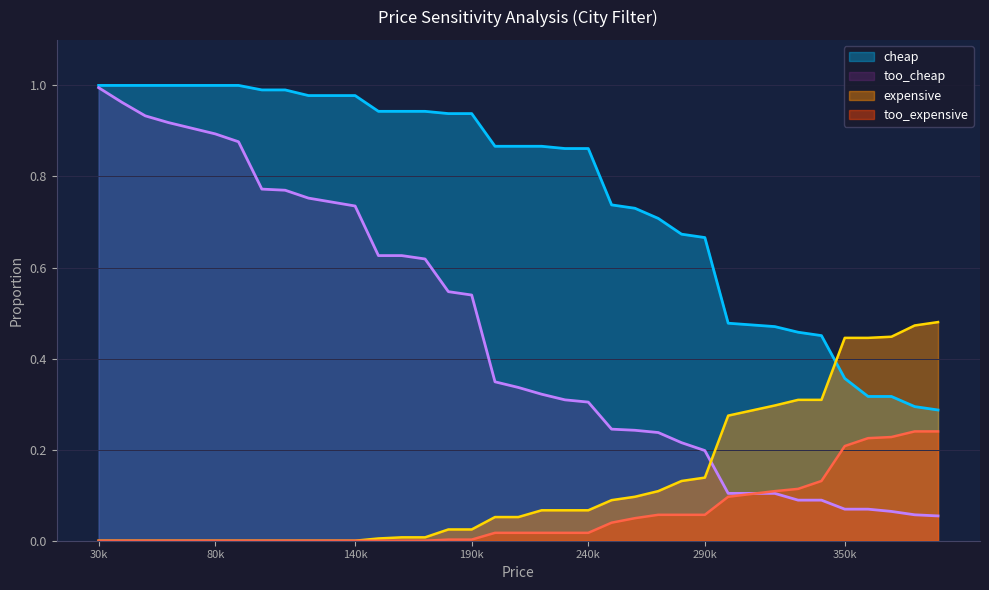

Is the value of cheap at 180000 greater than the value of too_expensive at 210000?

Yes